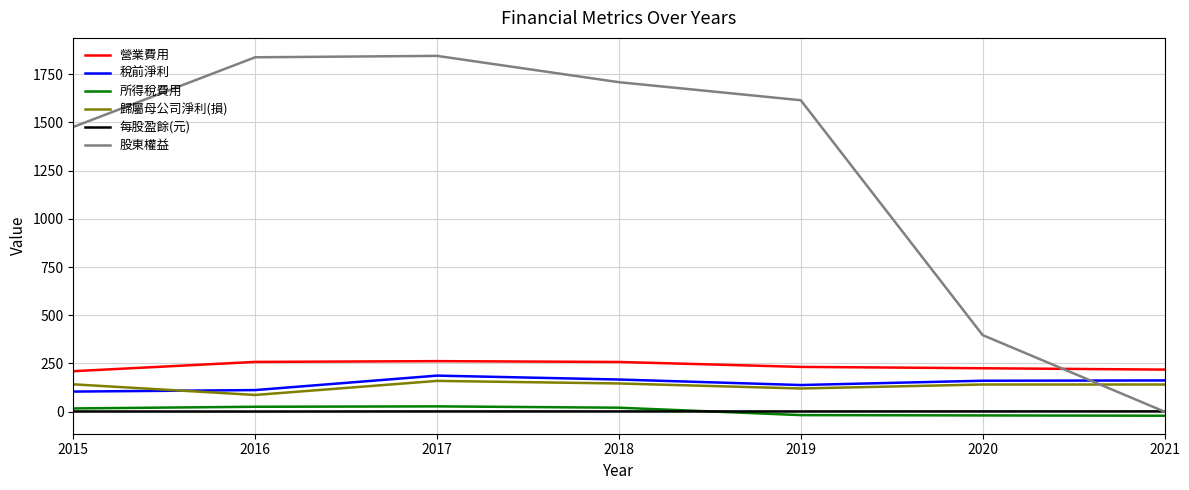

Which series has the largest total across all categories?

股東權益